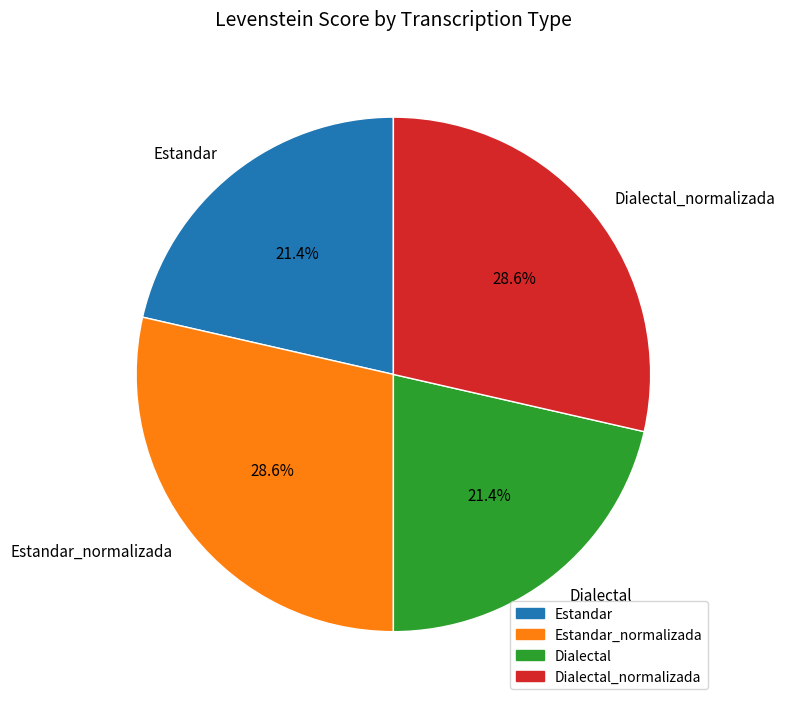

Between Dialectal and Dialectal_normalizada, which is larger?

Dialectal_normalizada